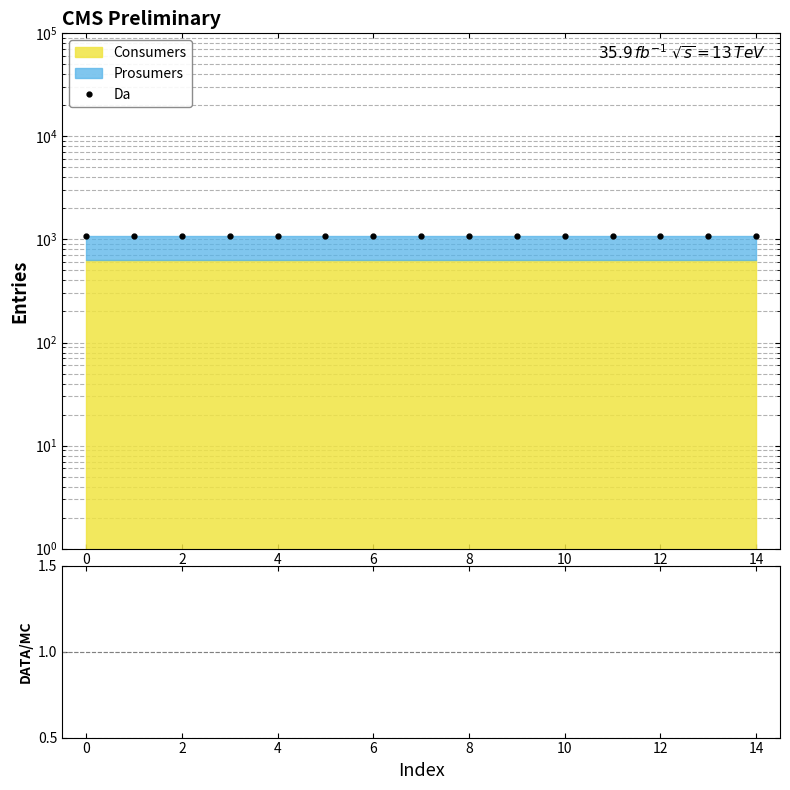

How many lines are shown in the chart?

2